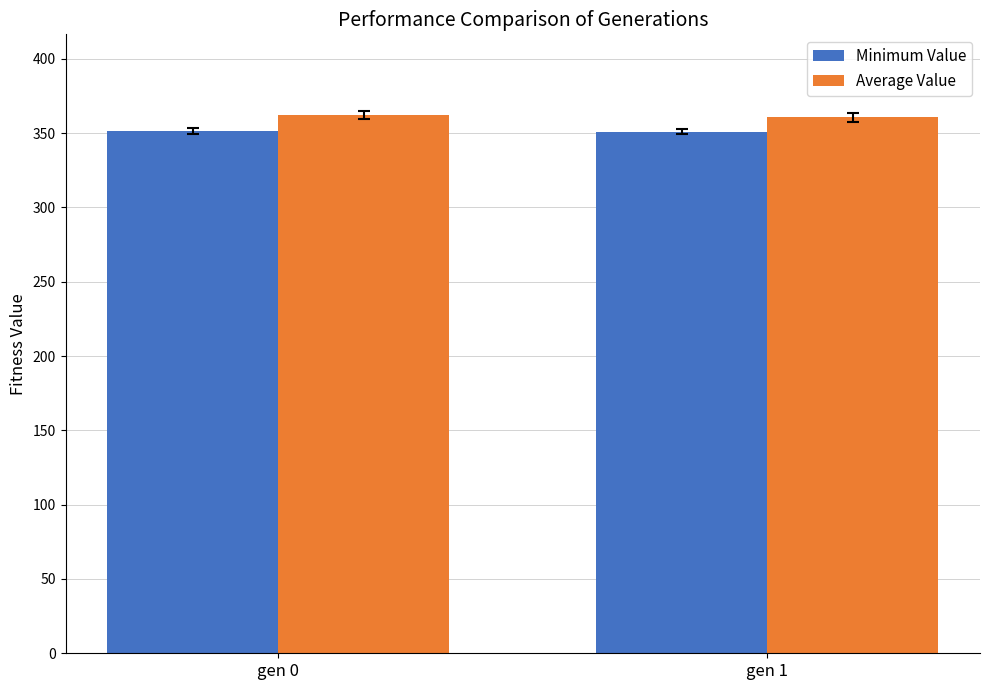

What is the greatest value displayed?

362.1